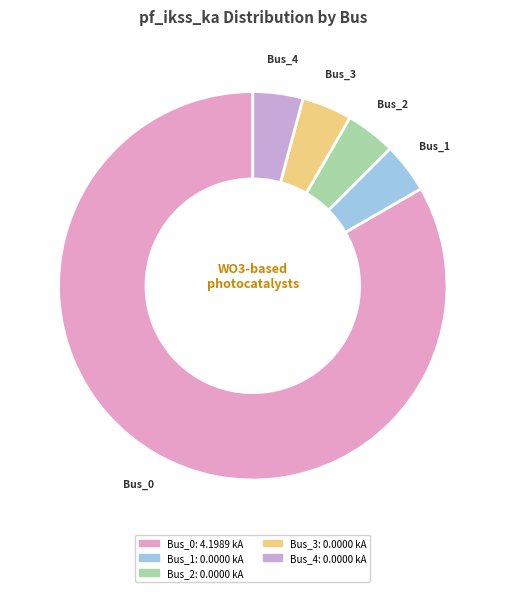

Which category has the biggest portion of the pie?

Bus_0